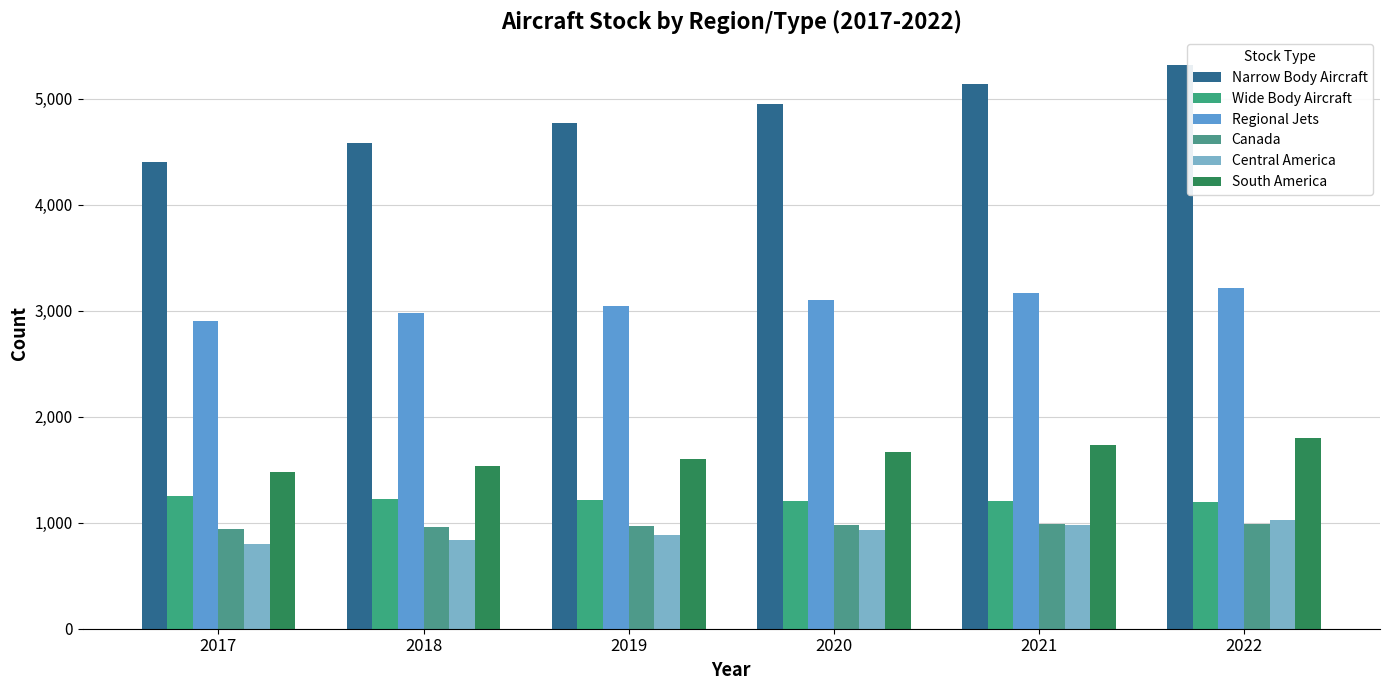

Reading right to left, what are all the values shown in this chart?

Narrow Body Aircraft: 2022=5314.2	2021=5137.9	2020=4954.4	2019=4767.1	2018=4580.6	2017=4405.7
Wide Body Aircraft: 2022=1196.7	2021=1200.6	2020=1204.8	2019=1211.8	2018=1226.3	2017=1250.0
Regional Jets: 2022=3218.6	2021=3163.0	2020=3103.1	2019=3040.7	2018=2975.8	2017=2901.2
Canada: 2022=991.6	2021=983.7	2020=975.4	2019=965.7	2018=955.5	2017=943.5
Central America: 2022=1026.4	2021=977.9	2020=930.3	2019=884.3	2018=839.6	2017=797.0
South America: 2022=1799.0	2021=1731.3	2020=1664.8	2019=1600.9	2018=1537.9	2017=1477.6